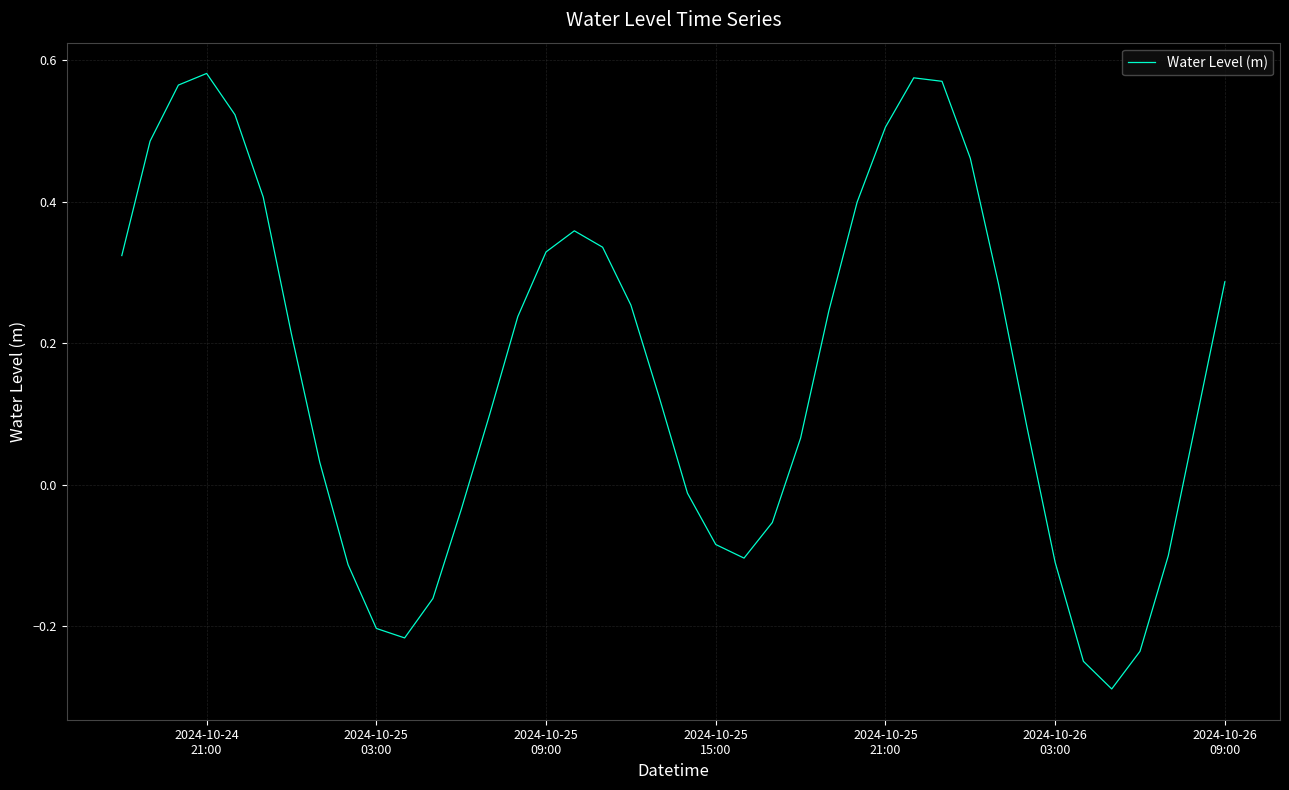

How many lines are shown in the chart?

1